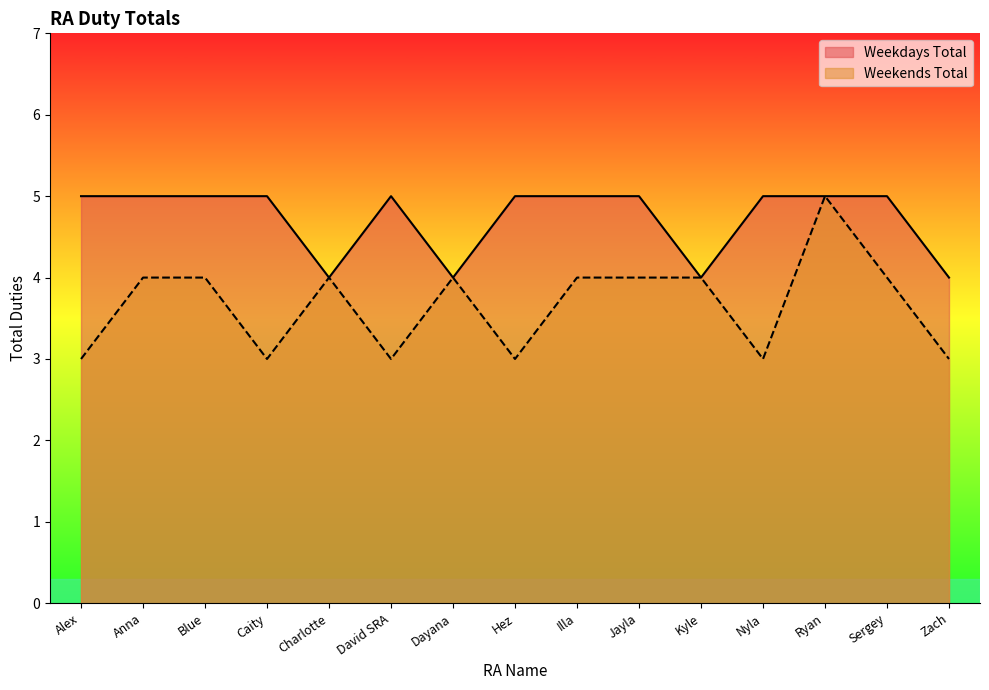

Between Kyle and Sergey, which series saw the biggest shift?

Weekdays Total